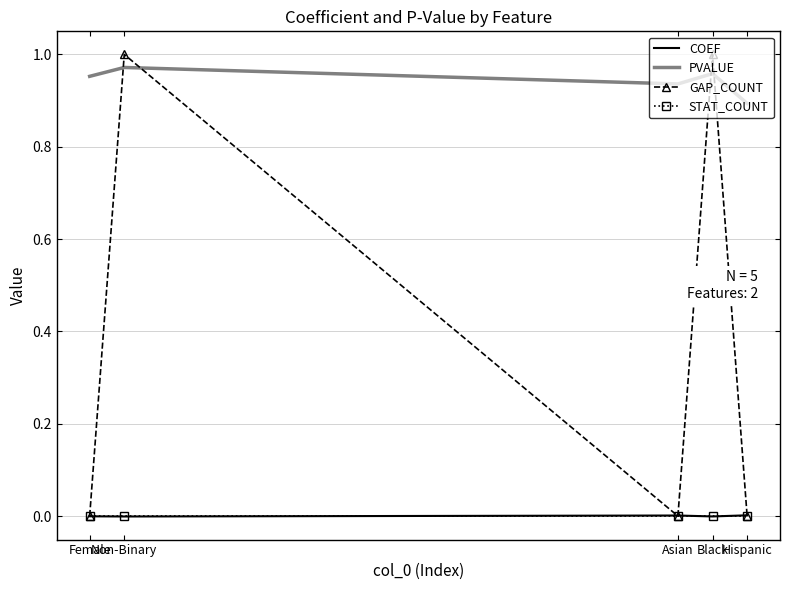

How many PVALUE values are between 0 and 1?

5